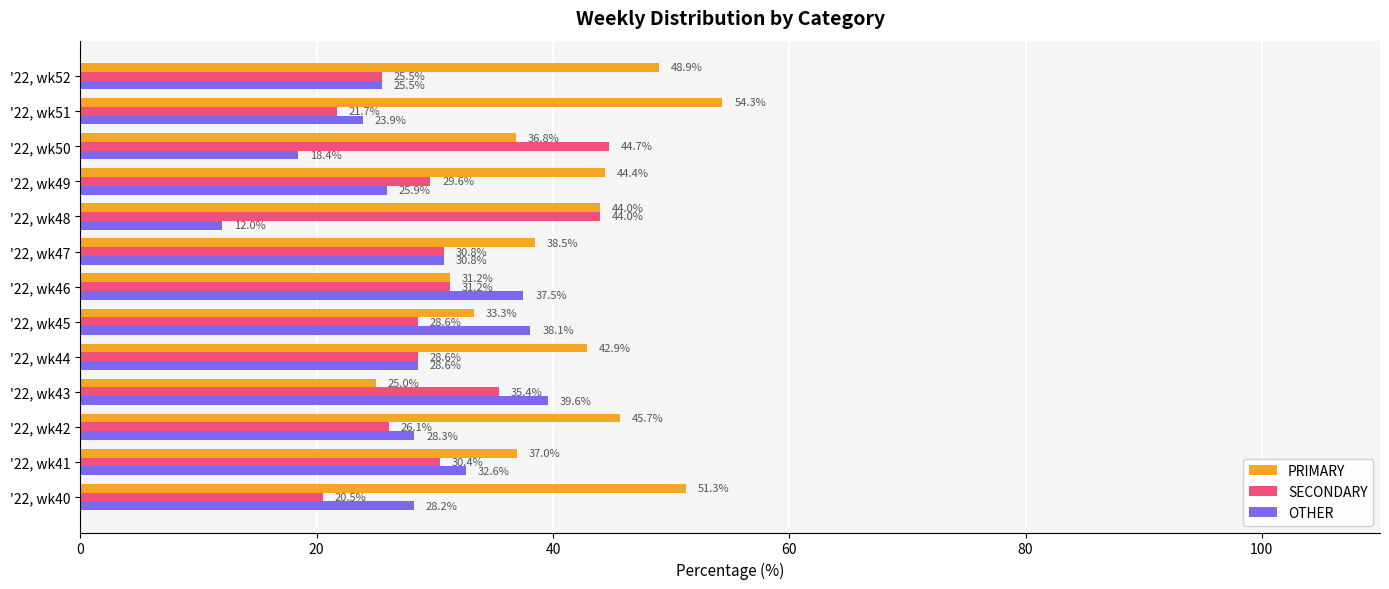

Is the value of PRIMARY at '22, wk50 greater than the value of OTHER at '22, wk48?

Yes